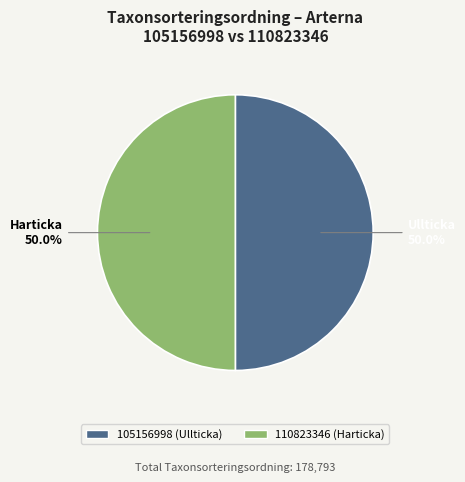

Count the number of slices in the pie.

2